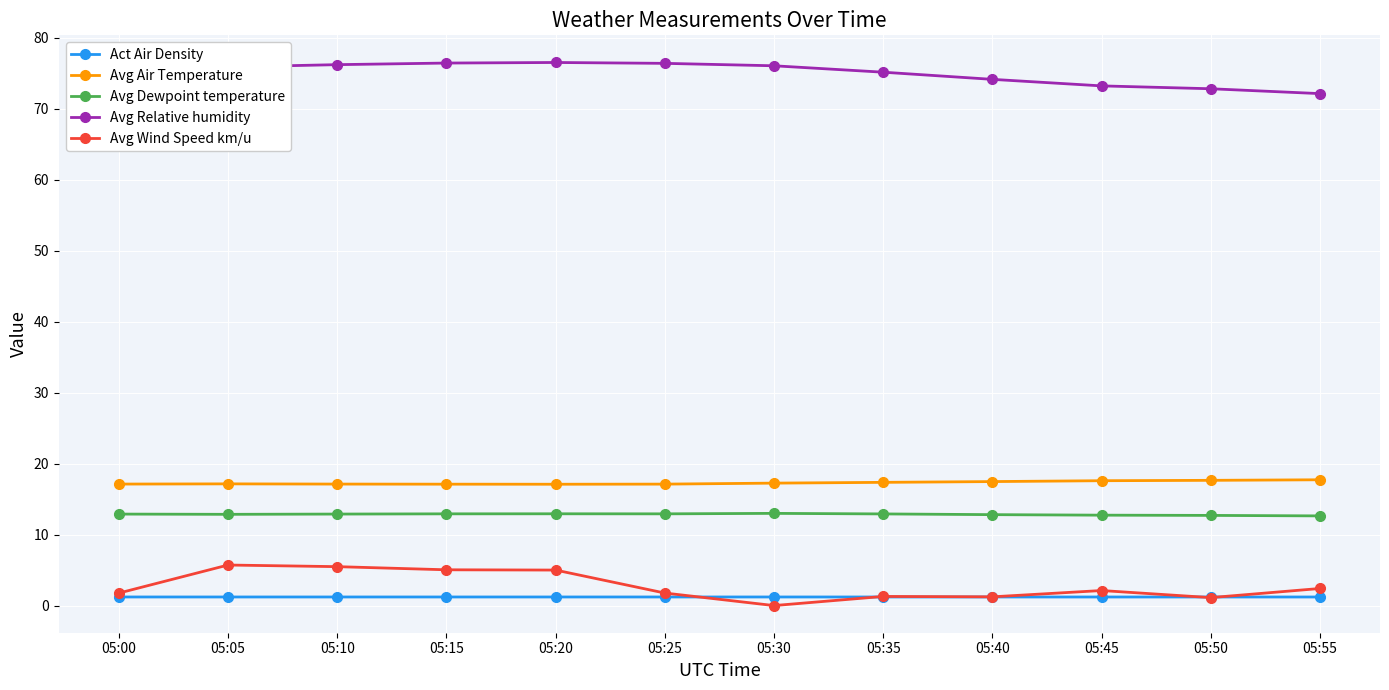

Count the number of categories in the chart.

12